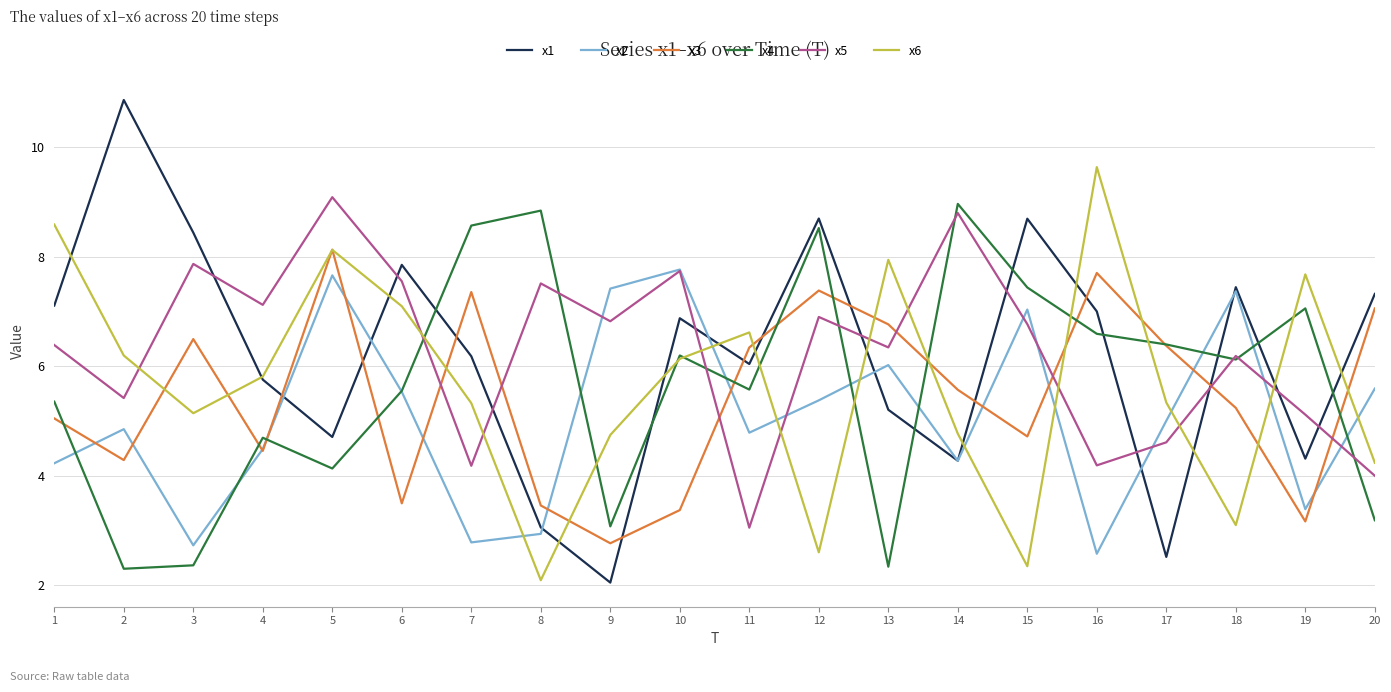

At 11, list the series in order from largest to smallest.

x6, x3, x1, x4, x2, x5